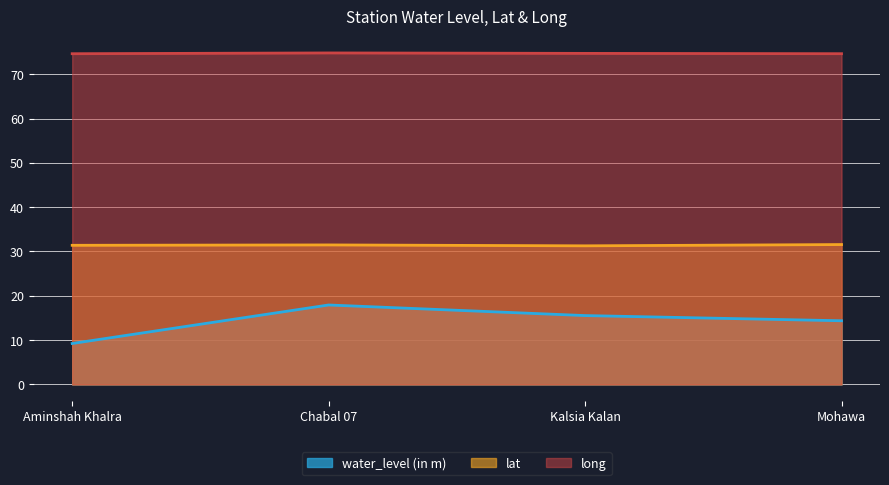

What is the label of the 1st point from the left?

Aminshah Khalra